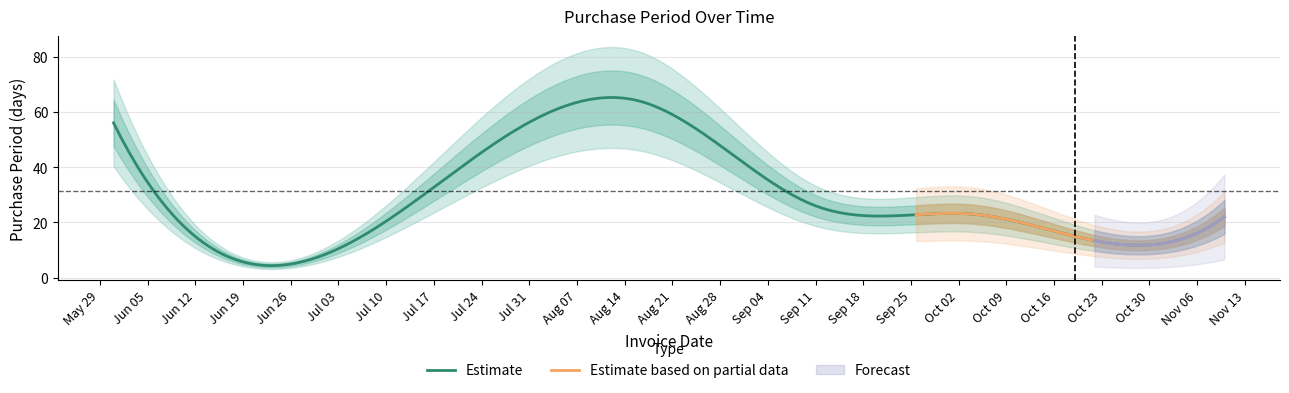

At which label does the data first exceed 23?

2017-05-31